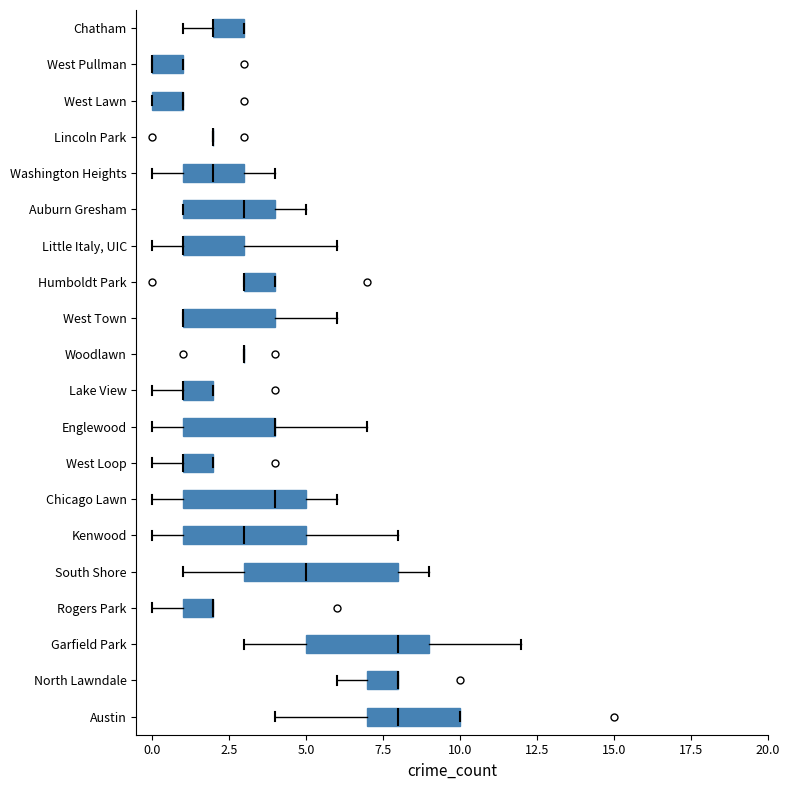

Reading bottom to top, read every box against the x-axis: the position of its median line, the range the box covers, and the ends of its whiskers. The values are not printed on the chart, so give them approximately, as read against the axis.

Austin: median 8, box 7 to 10, whiskers 4 to 10
North Lawndale: median 8 (drawn on the box's right edge), box 7 to 8, whiskers 6 to 8
Garfield Park: median 8, box 5 to 9, whiskers 3 to 12
Rogers Park: median 2 (drawn on the box's right edge), box 1 to 2, whiskers 0 to 2
South Shore: median 5, box 3 to 8, whiskers 1 to 9
Kenwood: median 3, box 1 to 5, whiskers 0 to 8
Chicago Lawn: median 4, box 1 to 5, whiskers 0 to 6
West Loop: median 1 (drawn on the box's left edge), box 1 to 2, whiskers 0 to 2
Englewood: median 4 (drawn on the box's right edge), box 1 to 4, whiskers 0 to 7
Lake View: median 1 (drawn on the box's left edge), box 1 to 2, whiskers 0 to 2
Woodlawn: box collapsed to a line at 3, whiskers 3 to 3
West Town: median 1 (drawn on the box's left edge), box 1 to 4, whiskers 1 to 6
Humboldt Park: median 3 (drawn on the box's left edge), box 3 to 4, whiskers 3 to 4
Little Italy, UIC: median 1 (drawn on the box's left edge), box 1 to 3, whiskers 0 to 6
Auburn Gresham: median 3, box 1 to 4, whiskers 1 to 5
Washington Heights: median 2, box 1 to 3, whiskers 0 to 4
Lincoln Park: box collapsed to a line at 2, whiskers 2 to 2
West Lawn: median 1 (drawn on the box's right edge), box 0 to 1, whiskers 0 to 1
West Pullman: median 0 (drawn on the box's left edge), box 0 to 1, whiskers 0 to 1
Chatham: median 2 (drawn on the box's left edge), box 2 to 3, whiskers 1 to 3